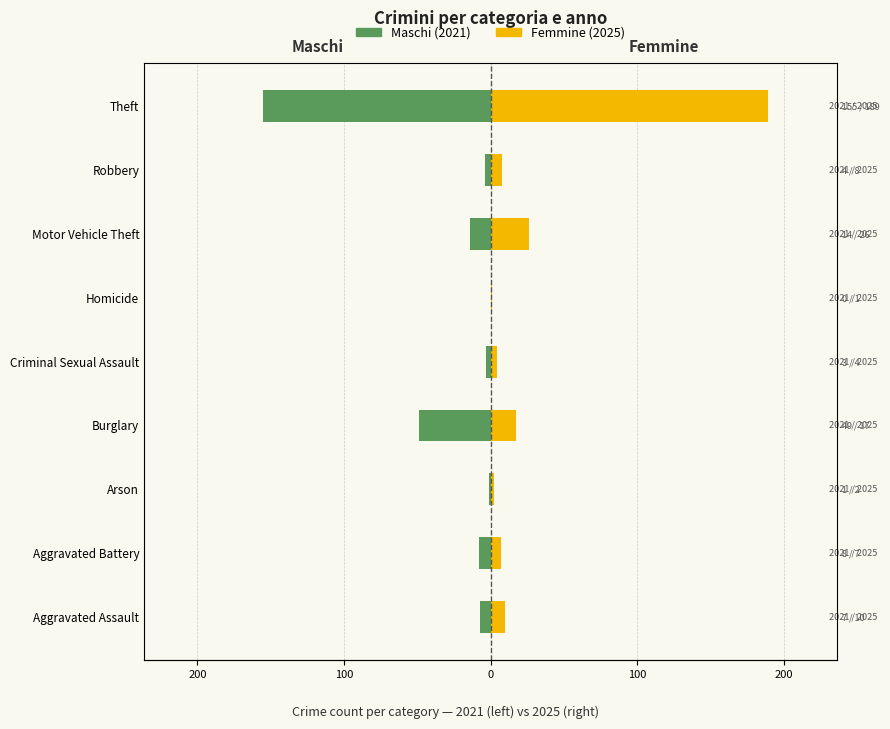

Rank the series by their maximum value, from lowest to highest.

Maschi (2021), Femmine (2025)